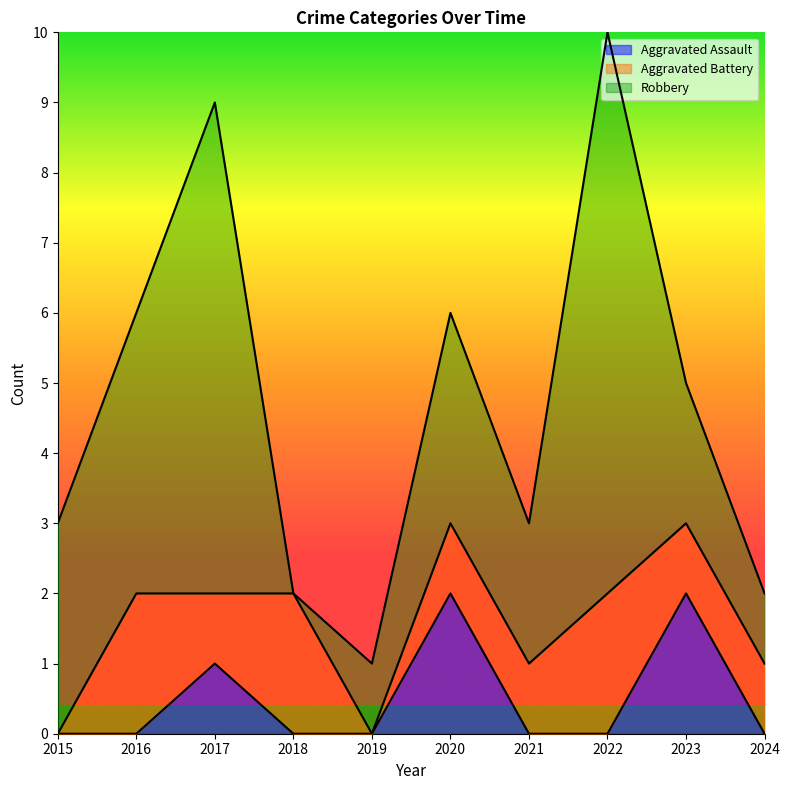

What is the total value across all series at 2016?

6